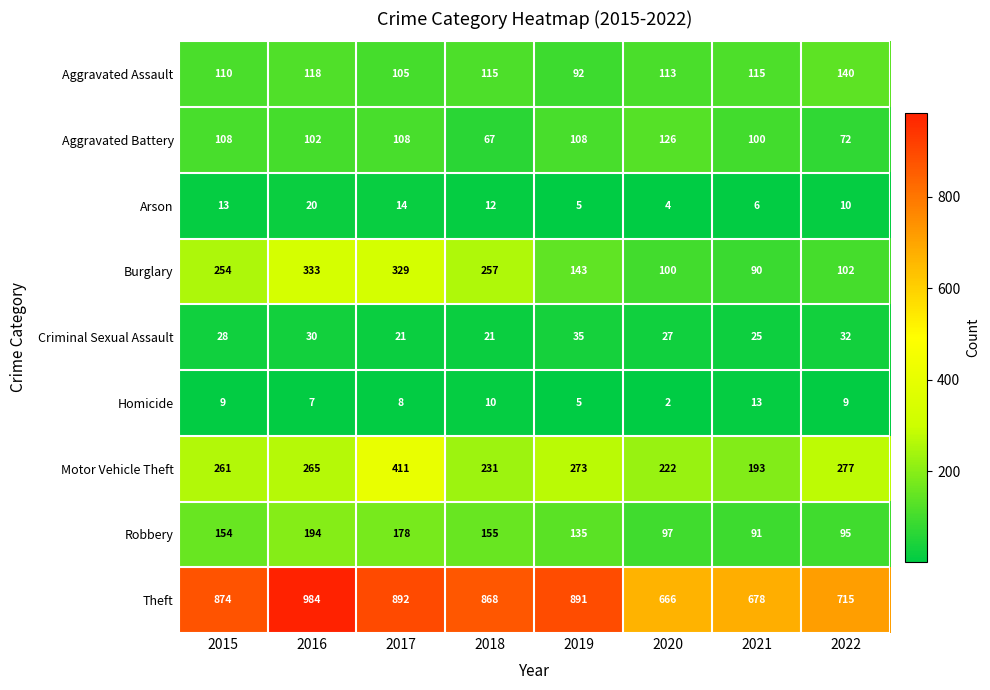

True or false: Homicide has a value of 1 at 2020.

False